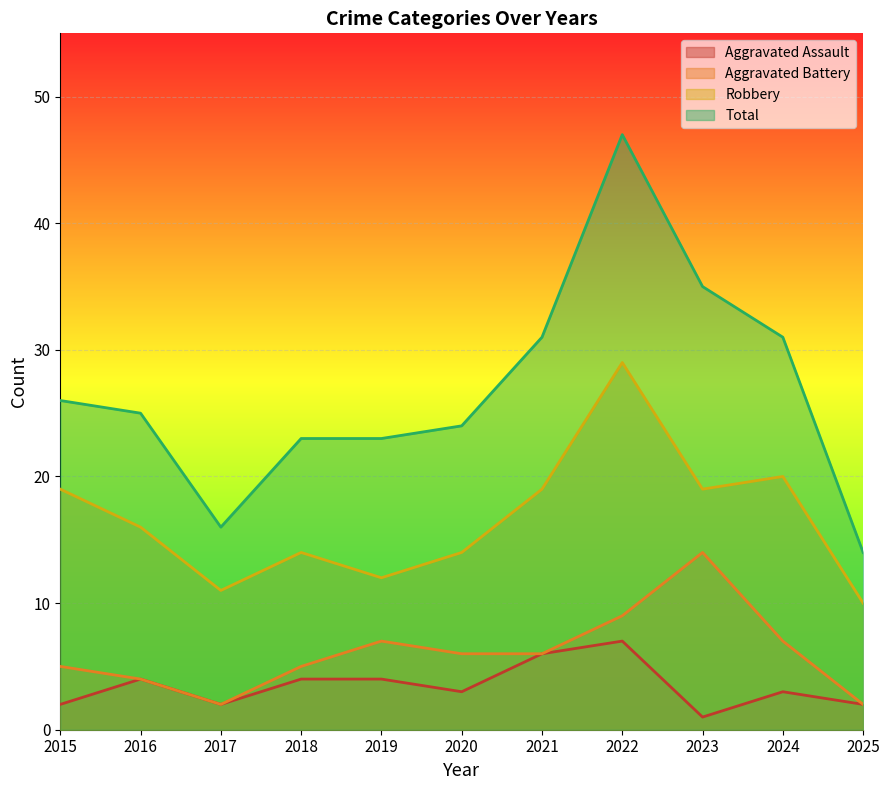

What is the difference between the highest and lowest values at 2025?

12